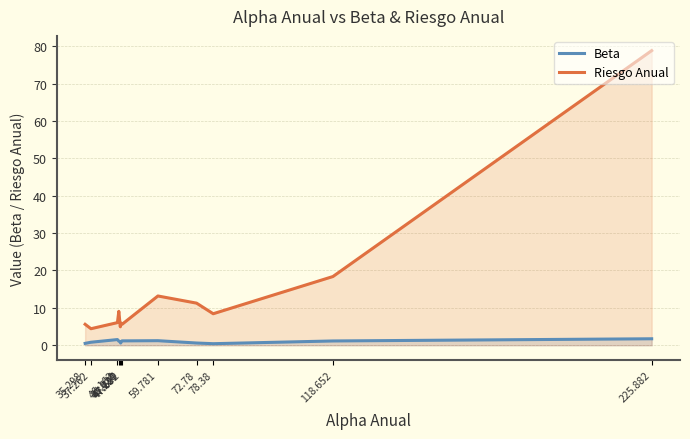

Between 37.262 and 78.38, which is larger?

37.262